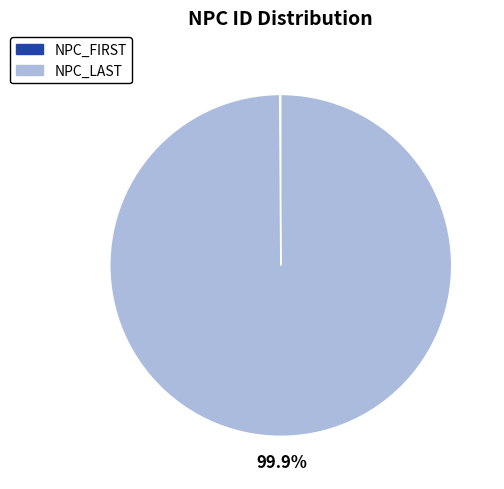

To the nearest percent, what is the difference between the largest and smallest slice percentages?

100%